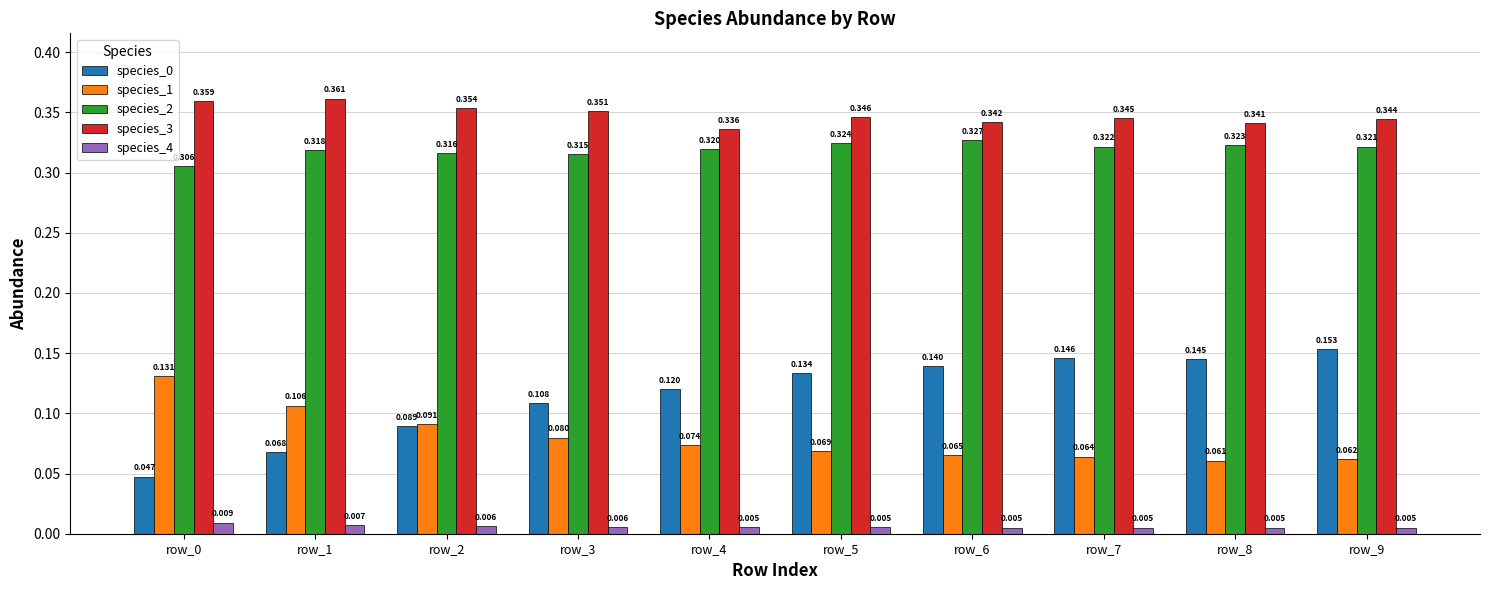

Reading left to right, what are all the values shown in this chart?

species_0: 0.0	0.1	0.1	0.1	0.1	0.1	0.1	0.1	0.1	0.2
species_1: 0.1	0.1	0.1	0.1	0.1	0.1	0.1	0.1	0.1	0.1
species_2: 0.3	0.3	0.3	0.3	0.3	0.3	0.3	0.3	0.3	0.3
species_3: 0.4	0.4	0.4	0.4	0.3	0.3	0.3	0.3	0.3	0.3
species_4: 0.0	0.0	0.0	0.0	0.0	0.0	0.0	0.0	0.0	0.0